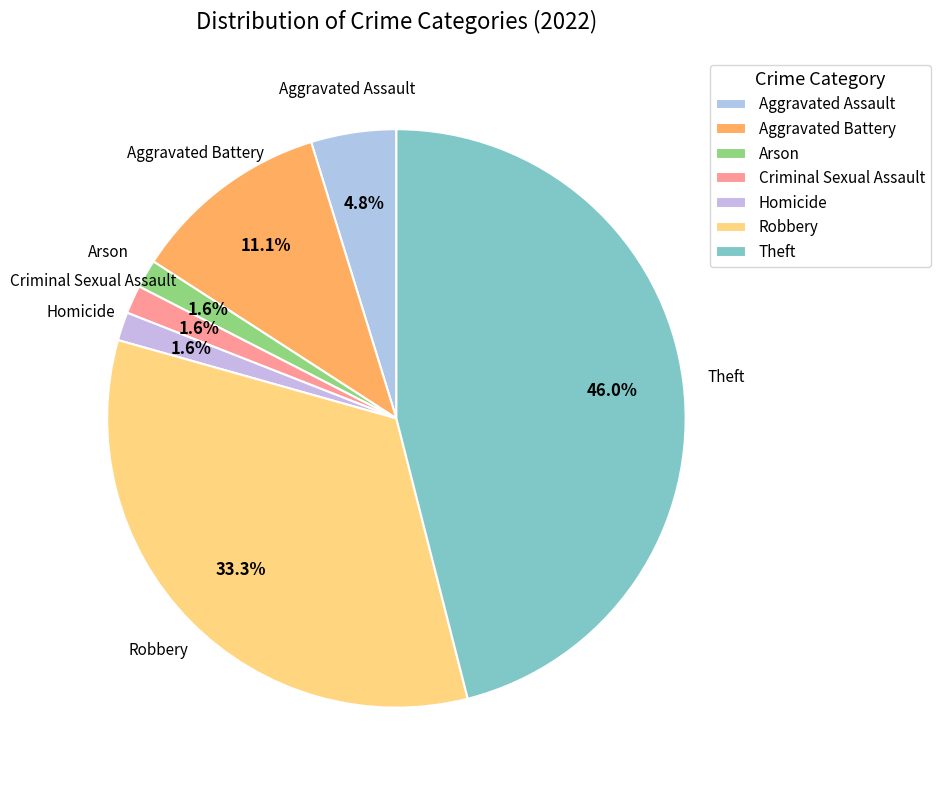

How many segments does this pie chart have?

7